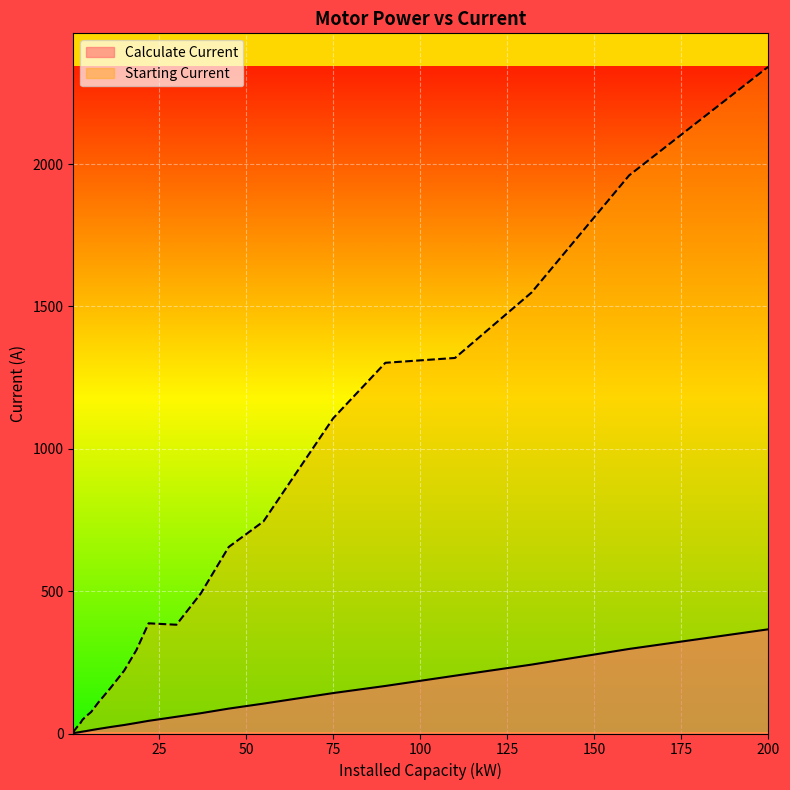

The Starting Current series shows 387.0 at 22. True or false?

True